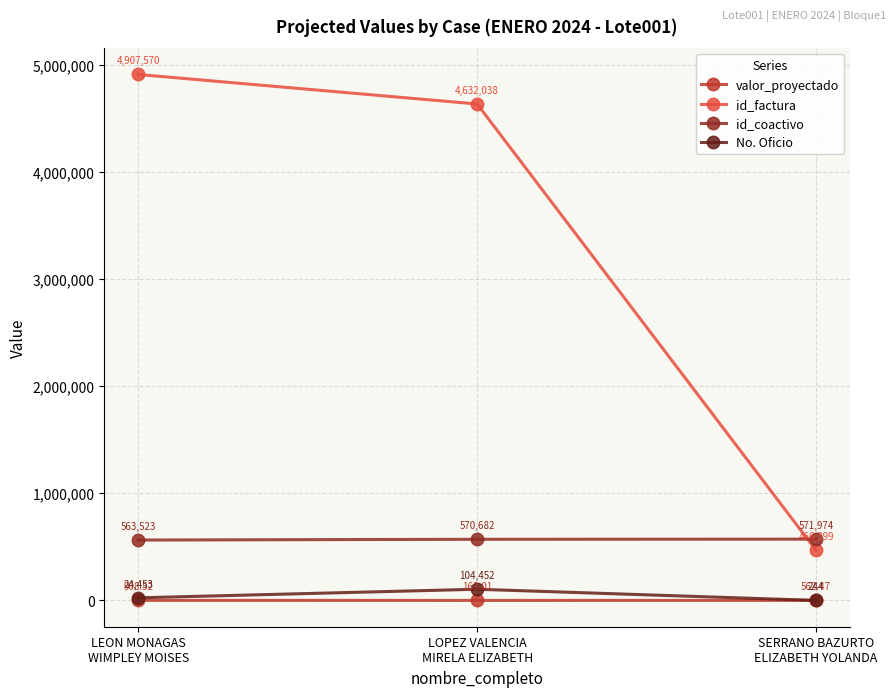

Where does the valor_proyectado series first go above 562?

LEON MONAGAS
WIMPLEY MOISES